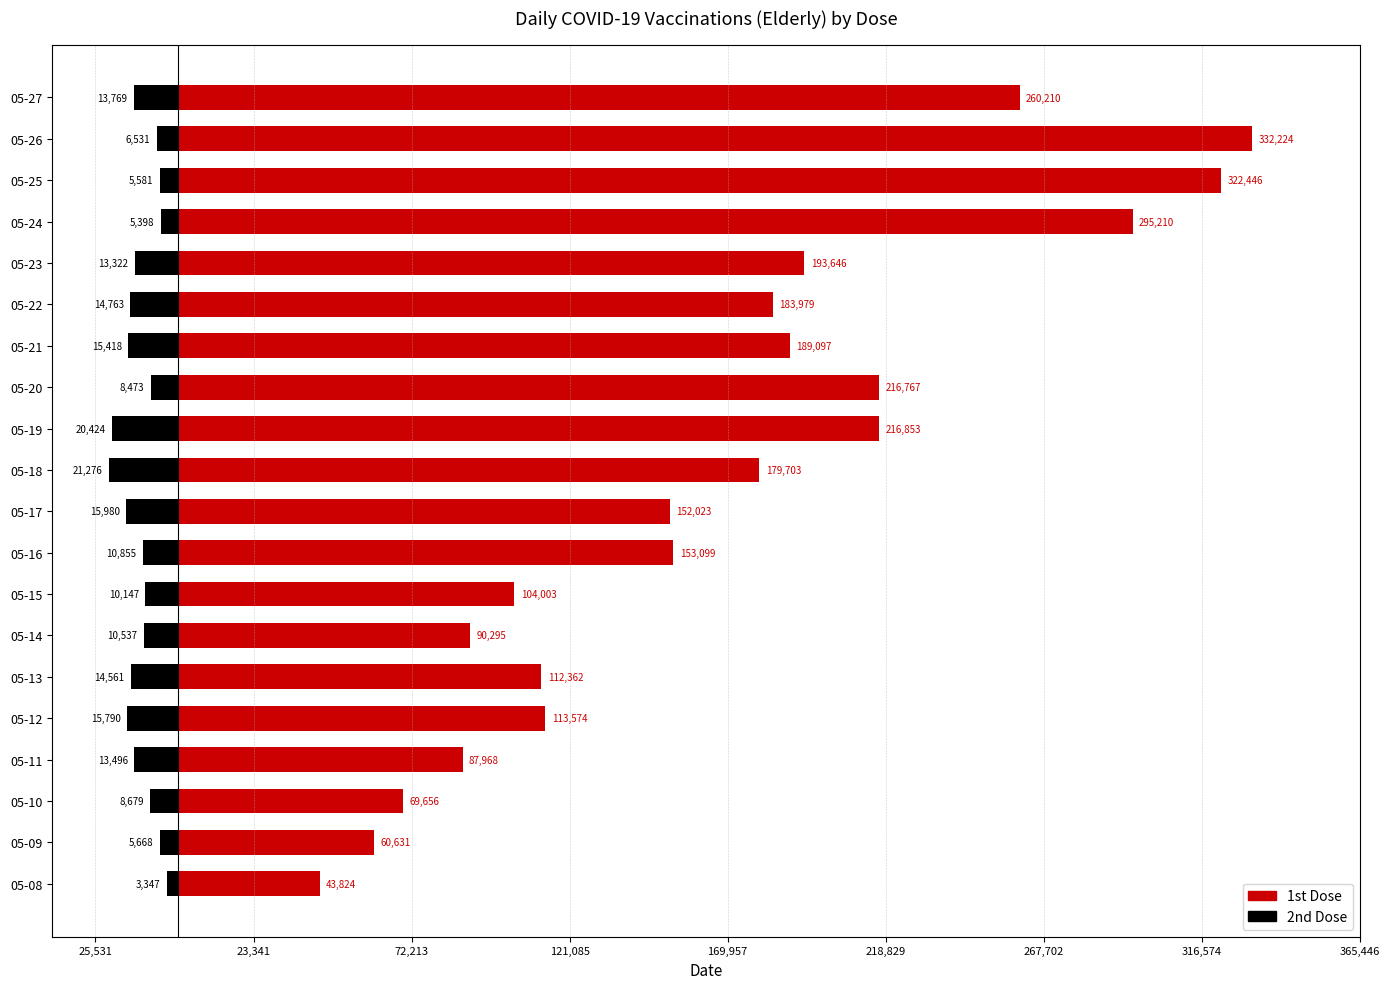

Is it true that 1st Dose equals 427073 at 05-27?

False